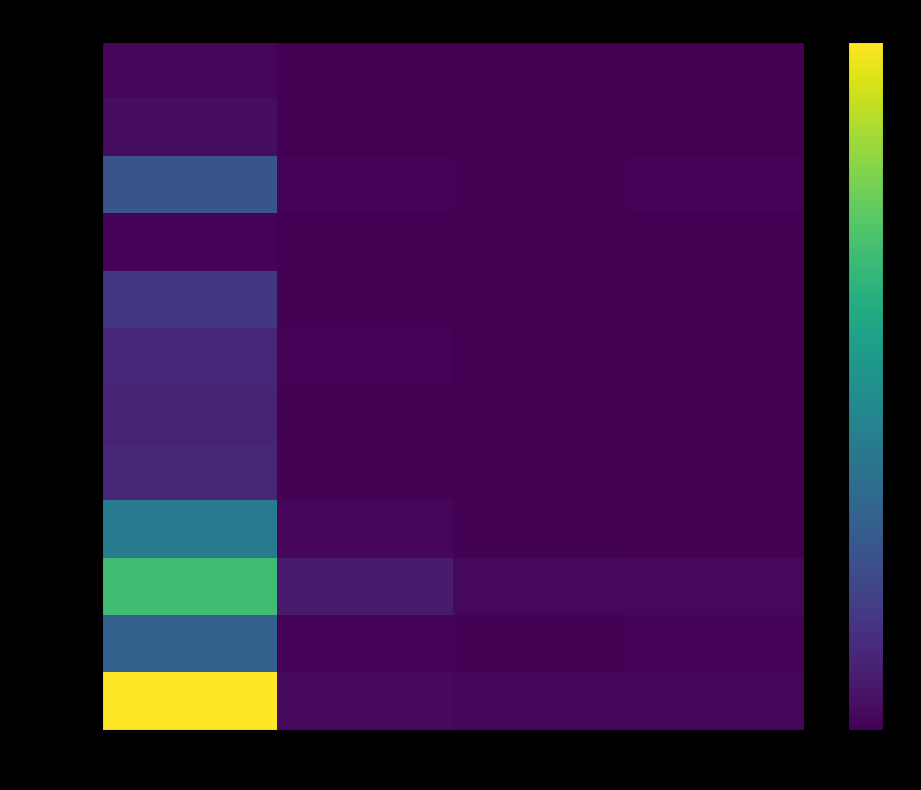

Reading left to right, list all the values displayed in this chart.

Austria: England=0.0	Scotland=0.0	Wales=0.0	Northern Ireland=0.0
Belgium: England=0.0	Scotland=0.0	Wales=0.0	Northern Ireland=0.0
Bulgaria: England=0.3	Scotland=0.0	Wales=0.0	Northern Ireland=0.0
Croatia: England=0.0	Scotland=0.0	Wales=0.0	Northern Ireland=0.0
France: England=0.2	Scotland=0.0	Wales=0.0	Northern Ireland=0.0
Germany: England=0.1	Scotland=0.0	Wales=0.0	Northern Ireland=0.0
Greece: England=0.1	Scotland=0.0	Wales=0.0	Northern Ireland=0.0
Hungary: England=0.1	Scotland=0.0	Wales=0.0	Northern Ireland=0.0
Italy: England=0.4	Scotland=0.0	Wales=0.0	Northern Ireland=0.0
Poland: England=0.7	Scotland=0.1	Wales=0.0	Northern Ireland=0.0
Portugal: England=0.3	Scotland=0.0	Wales=0.0	Northern Ireland=0.0
Romania: England=1.0	Scotland=0.0	Wales=0.0	Northern Ireland=0.0